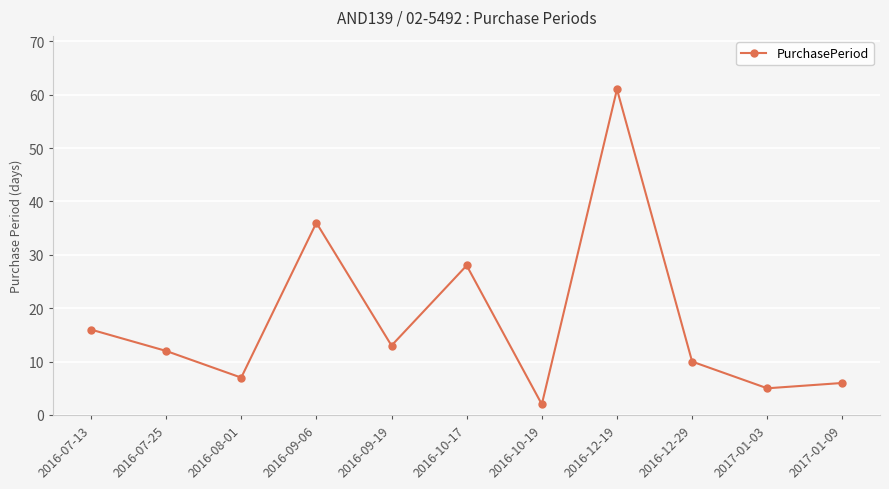

Between 2016-07-13 and 2017-01-09, which is larger?

2016-07-13